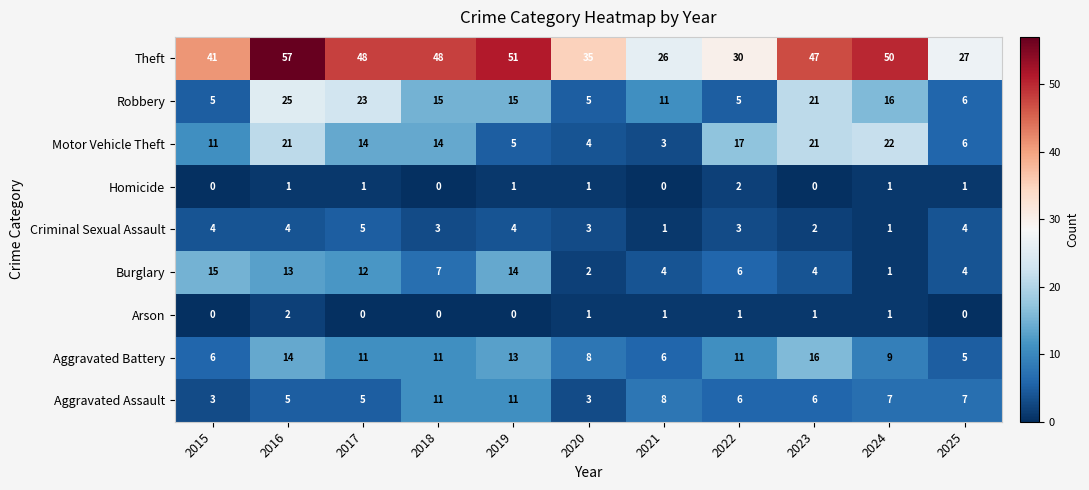

What is the spread (max minus min) of values at 2022?

29